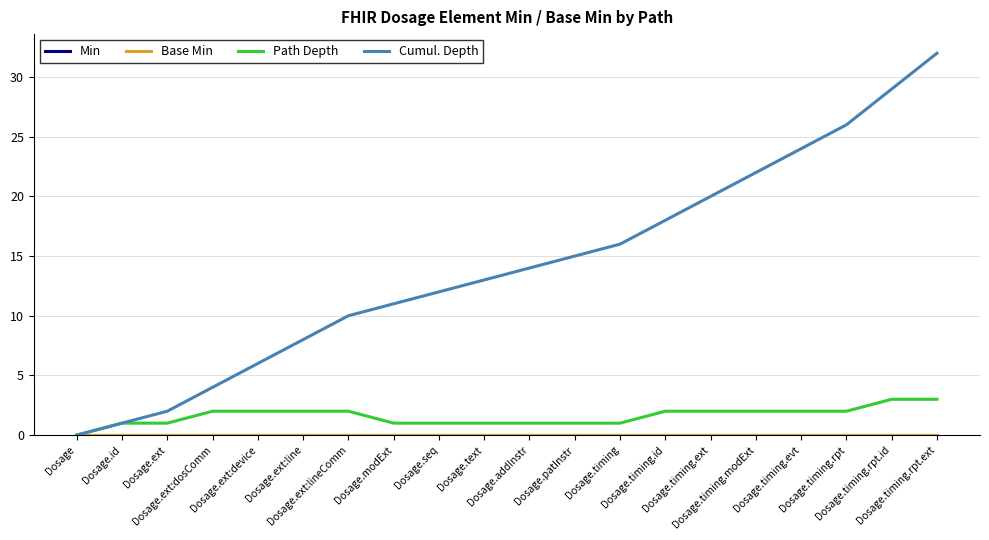

Does the chart display data point markers on the line(s)?

No